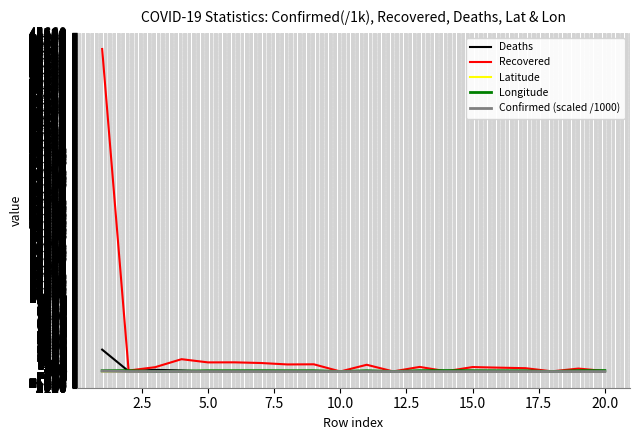

Which series has the largest range (max minus min)?

Recovered